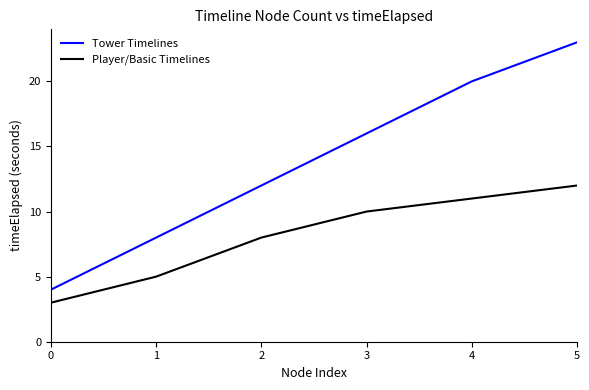

At which label does Player/Basic Timelines reach its peak?

5